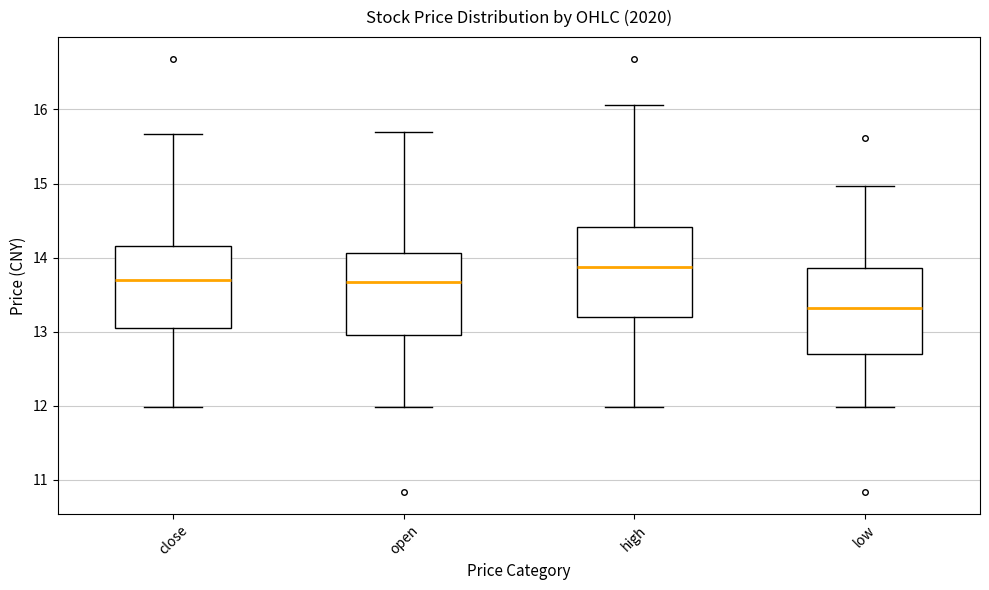

Where is the upper edge of the box for close on the y-axis? The values are not printed on the chart, so give them approximately, as read against the axis.

14.2